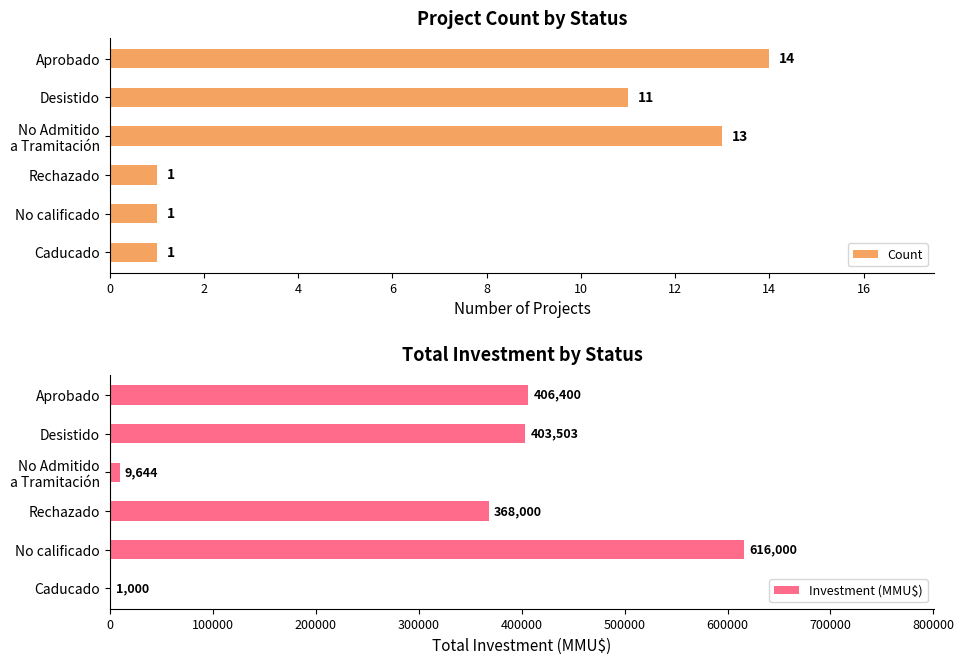

Reading left to right, list all the values displayed in this chart.

Count: 1	1	1	13	11	14
Investment (MMU$): 1000	616000	368000	9644	403503	406400